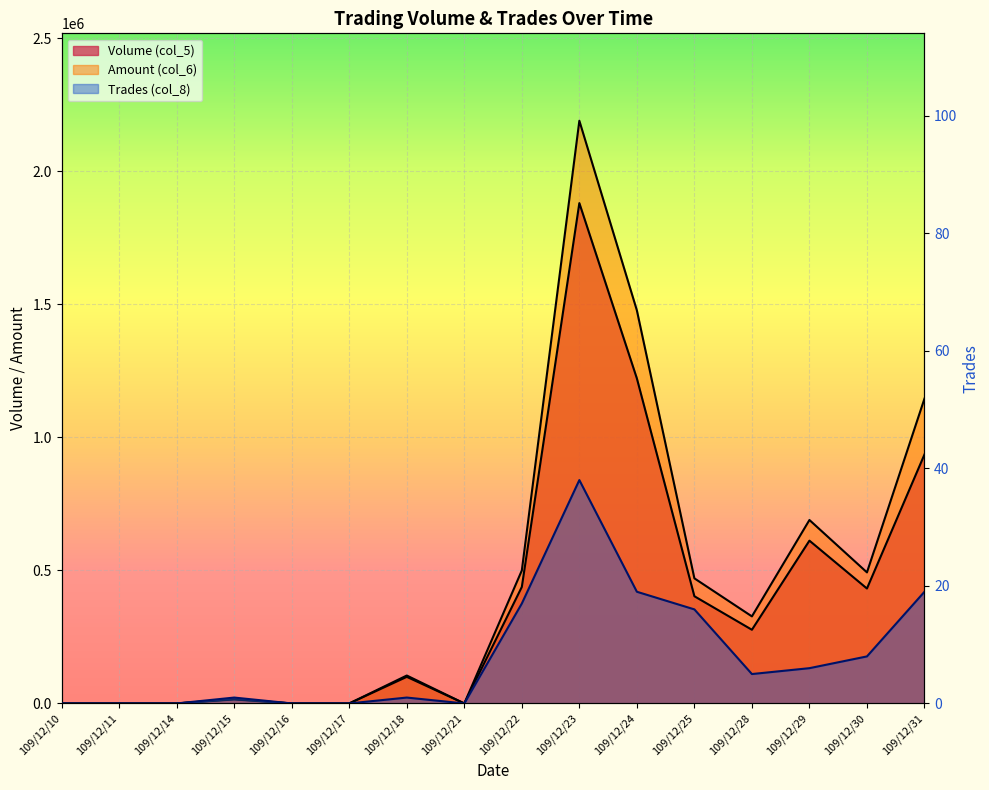

What is the greatest value displayed?

2190650